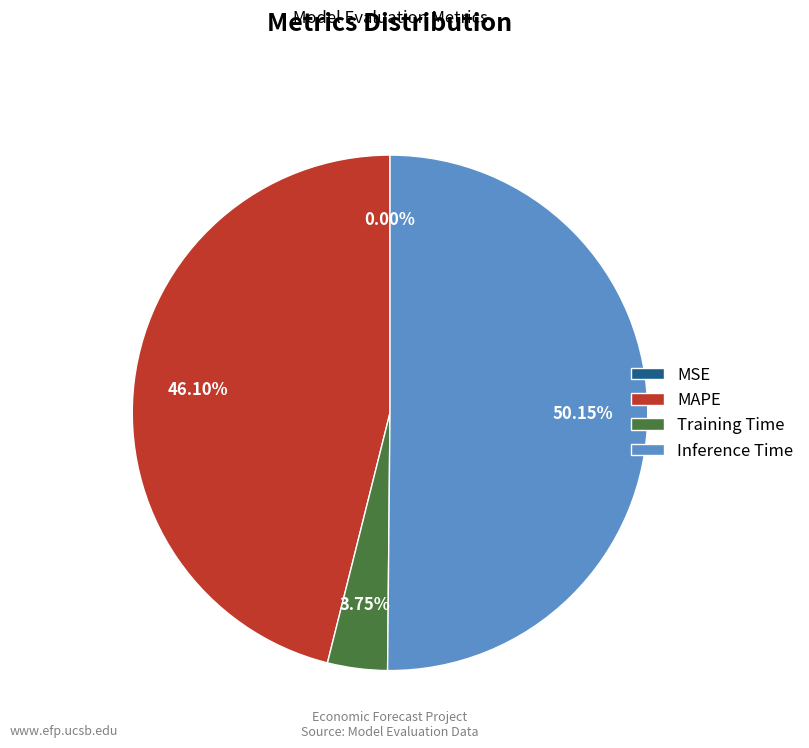

How much of the chart is everything except Inference Time?

49.9%